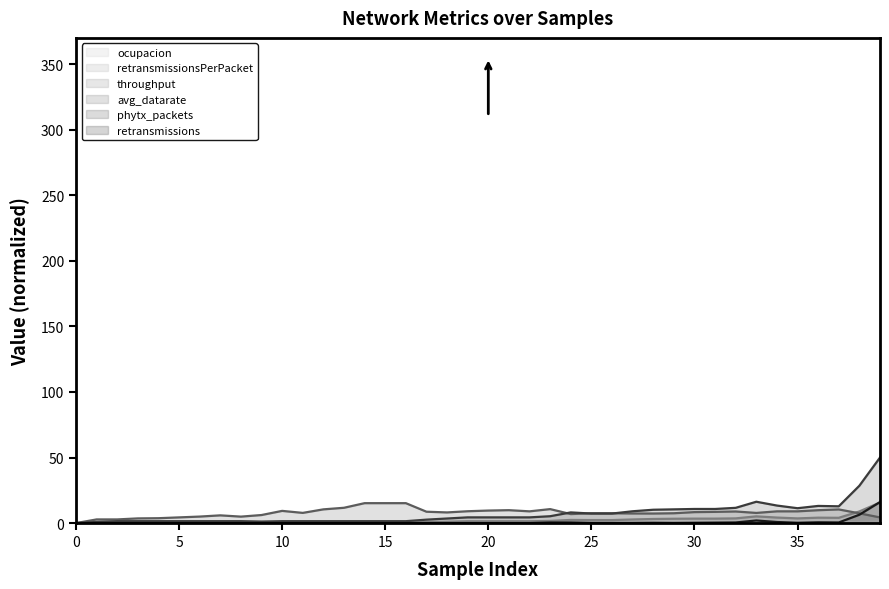

Count the number of data series in this chart.

6